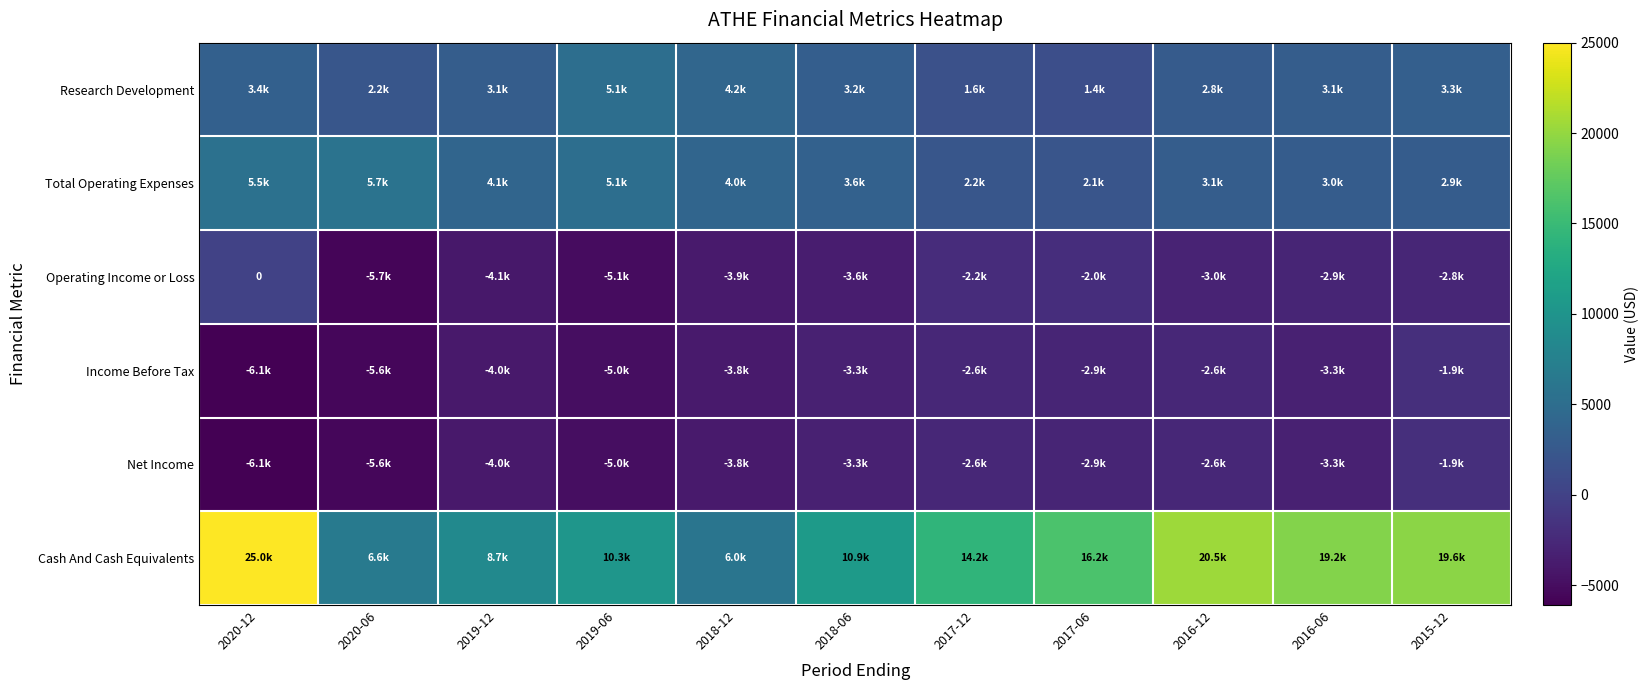

At how many categories does at least one series exceed -1367?

11